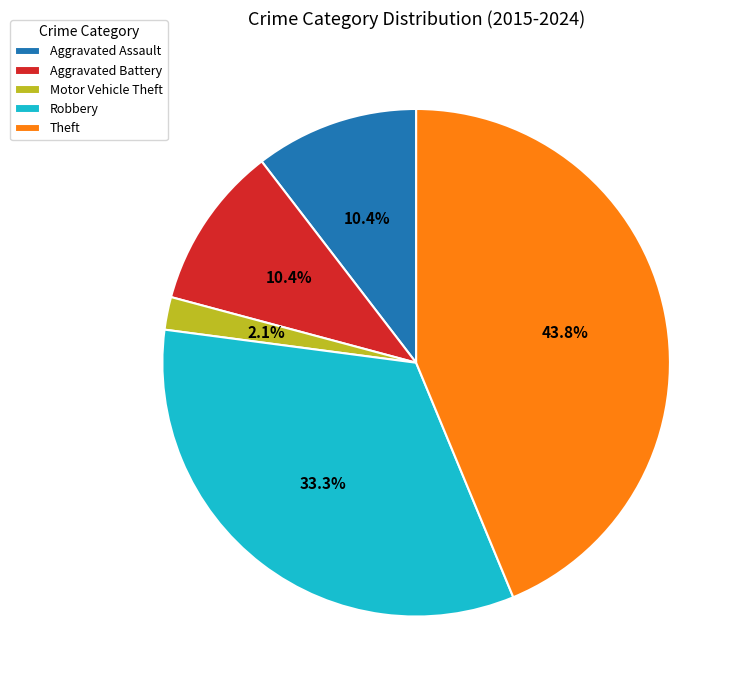

Does Aggravated Assault represent more than half of the total?

No